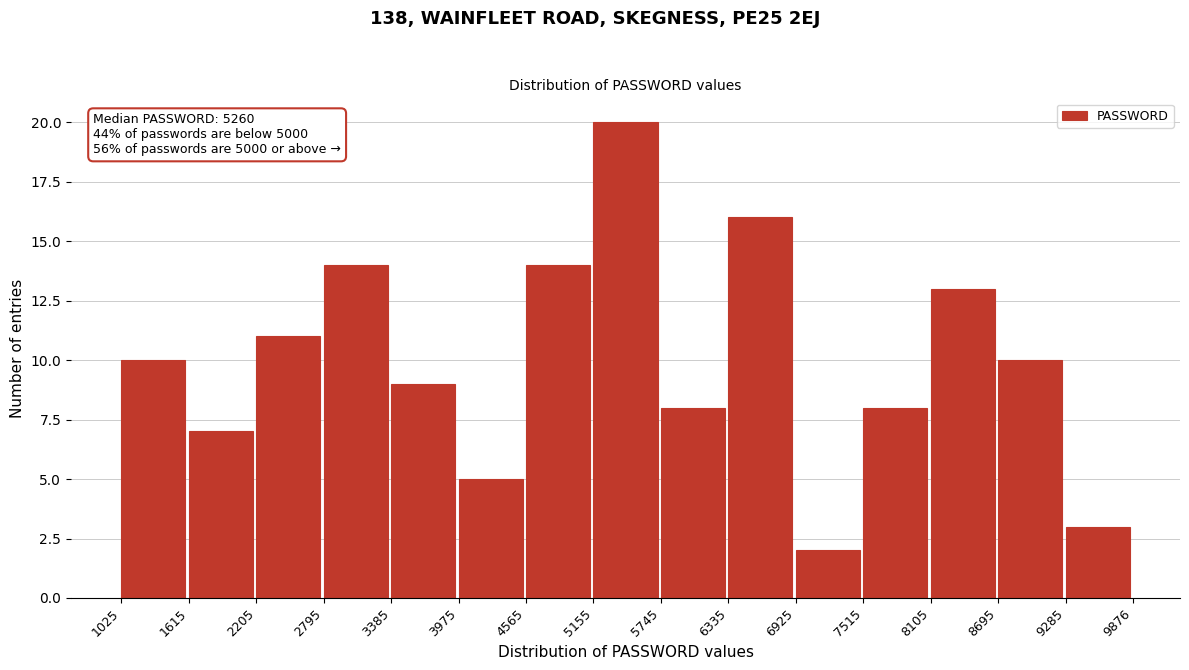

Over which range of the x-axis is the bar tallest?

5155 to 5745